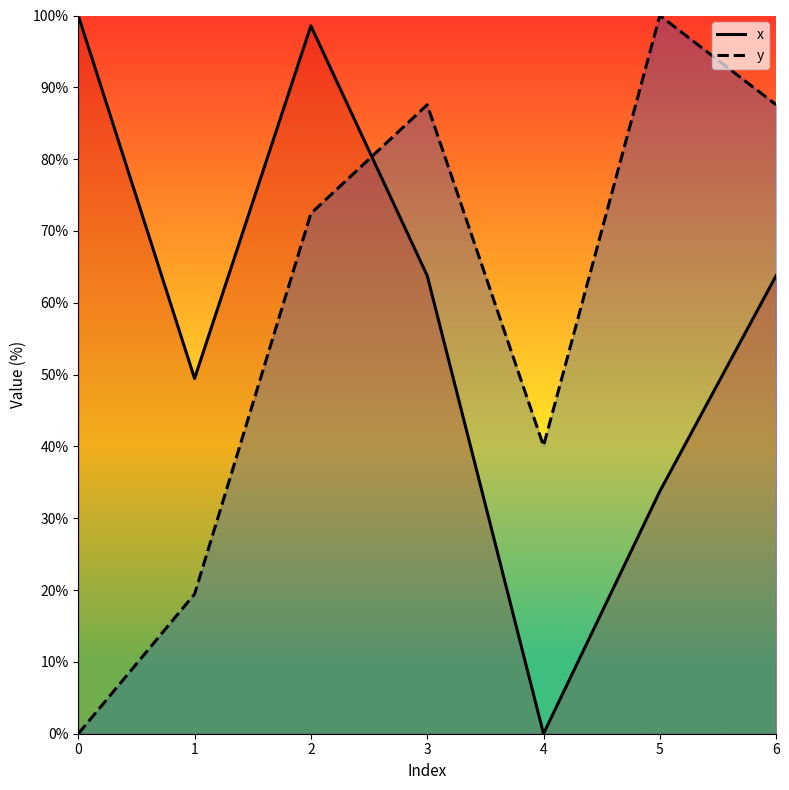

Reading left to right, list all the values displayed in this chart.

x: 100.0	49.5	98.6	63.8	0.0	33.7	63.8
y: 0.0	19.4	72.4	87.6	40.1	100.0	87.6